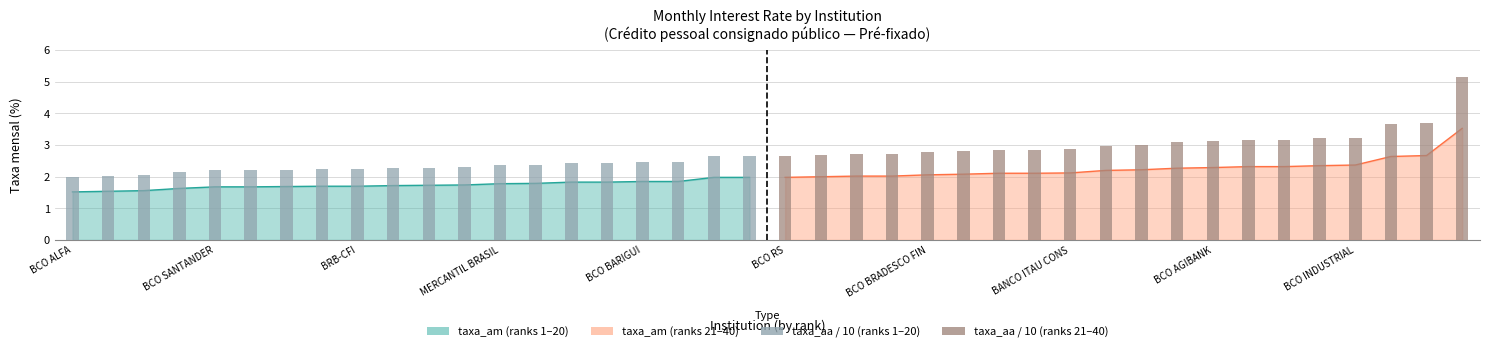

What is the minimum value shown in the chart?

1.5